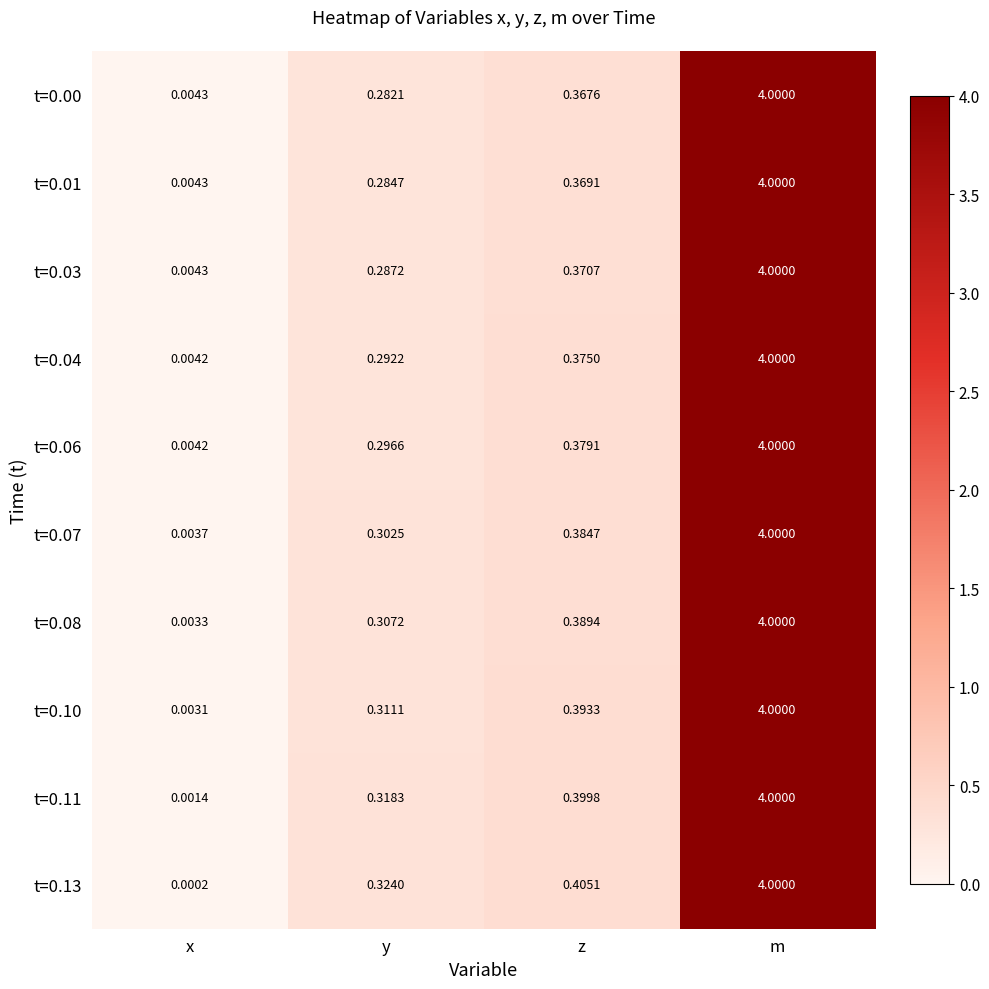

Which category has the lowest value across all series?

x